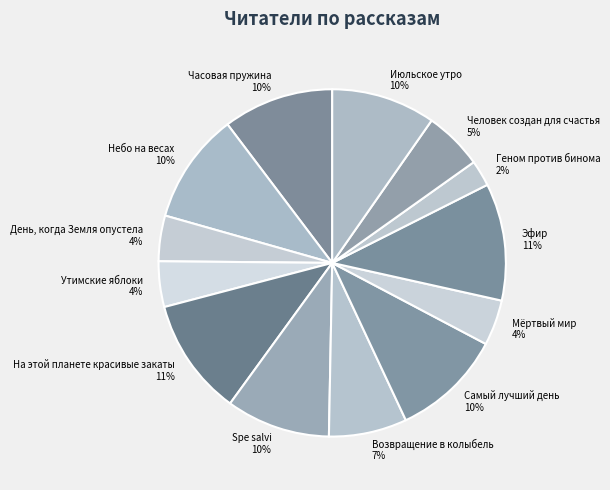

True or false: Утимские яблоки accounts for 9% of the total.

False